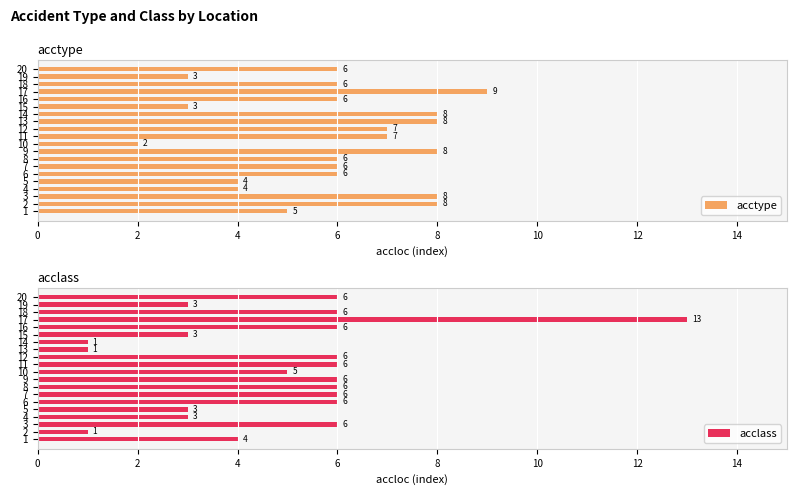

At which label does acclass reach its minimum?

2